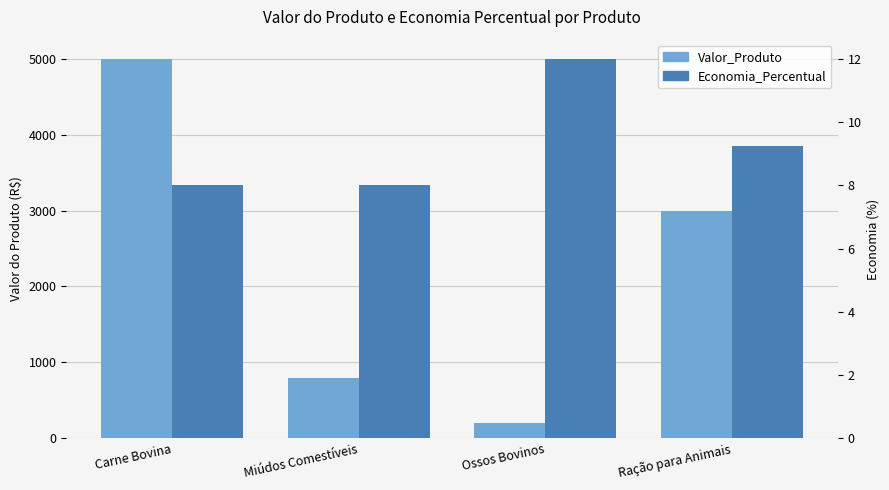

Between Ossos Bovinos and Ração para Animais, which is larger?

Ração para Animais